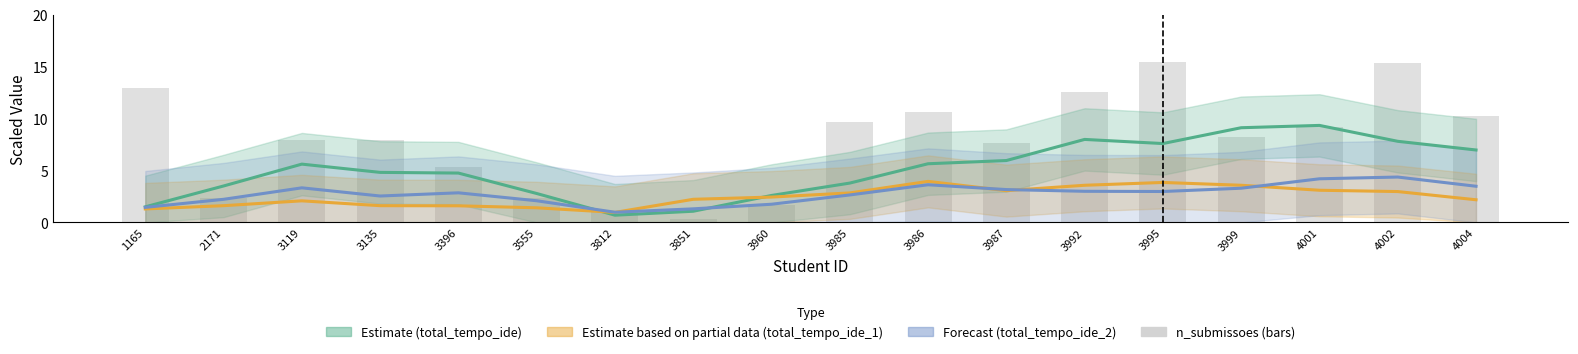

What is the value of the 18th bar from the left?

10.2